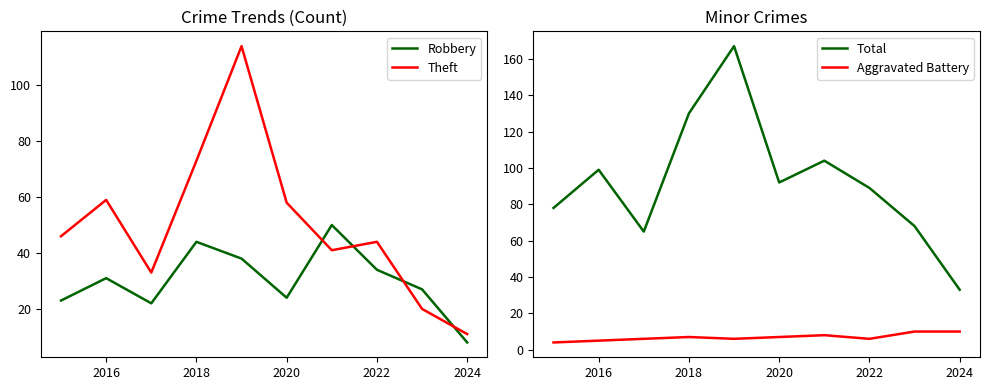

True or false: Theft and Robbery intersect in this chart.

True